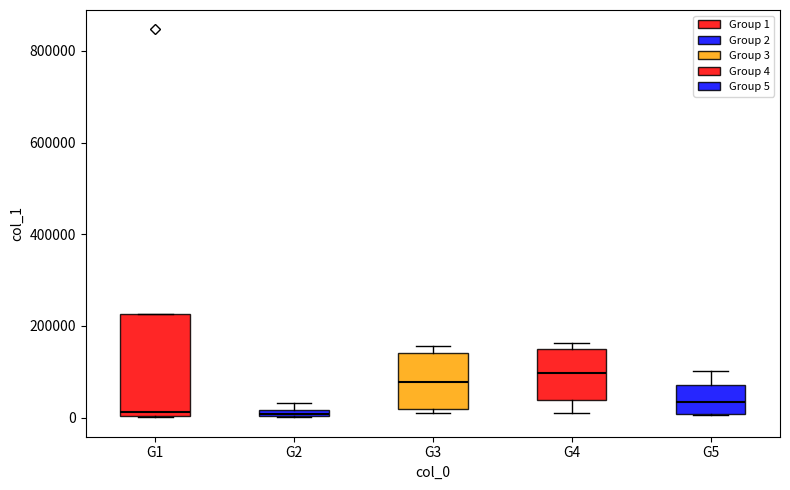

Comparing the boxes themselves (not the whiskers), which one is the tallest?

G1